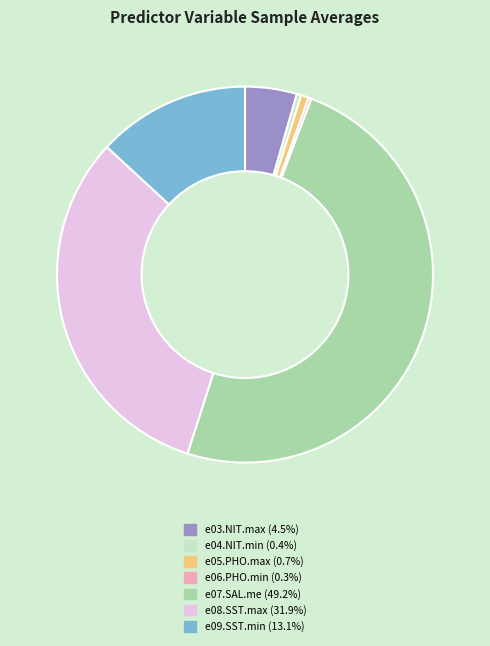

What is the ratio of the value at e03.NIT.max (4.5%) to the value at e09.SST.min (13.1%)?

0.3